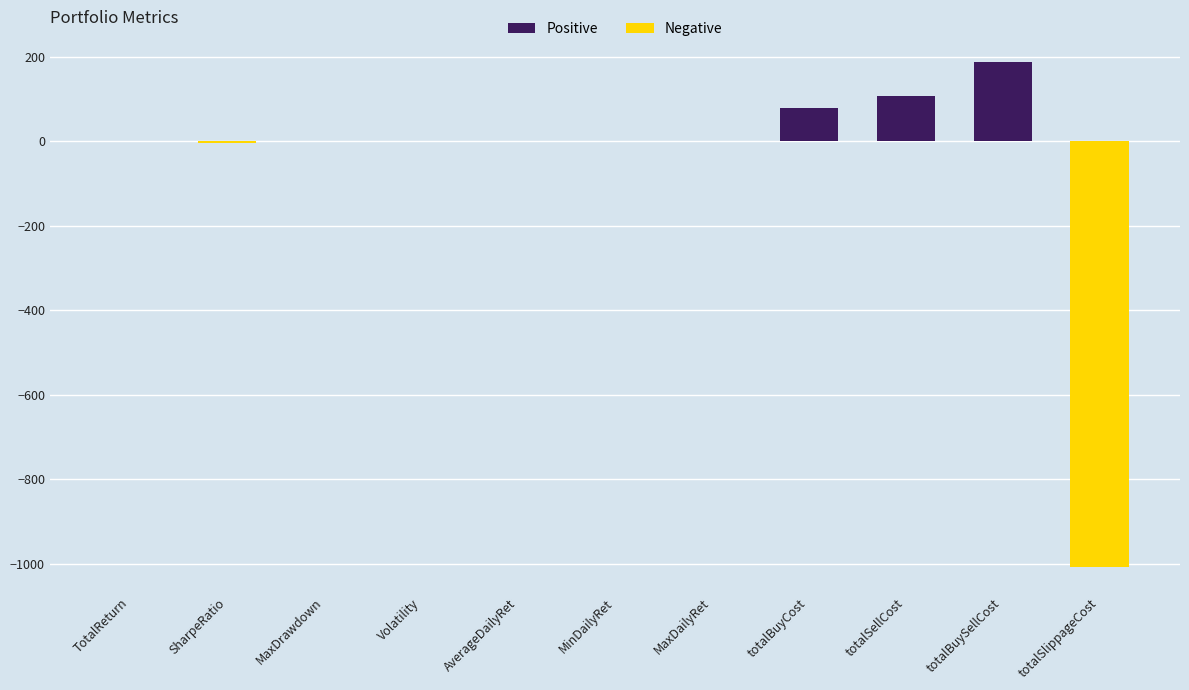

Which category has the highest value across all series?

totalBuySellCost